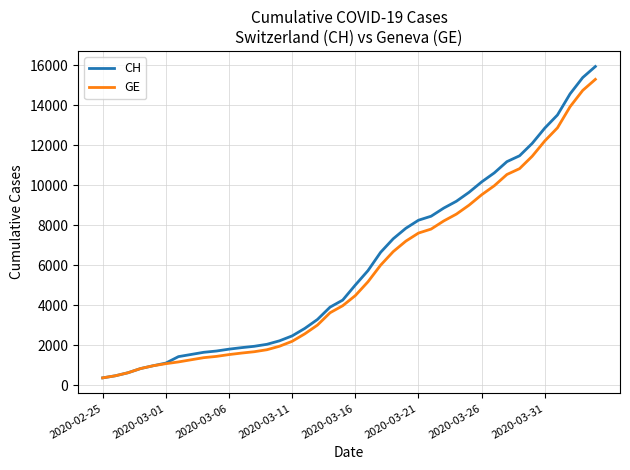

What is the maximum value for CH?

15926